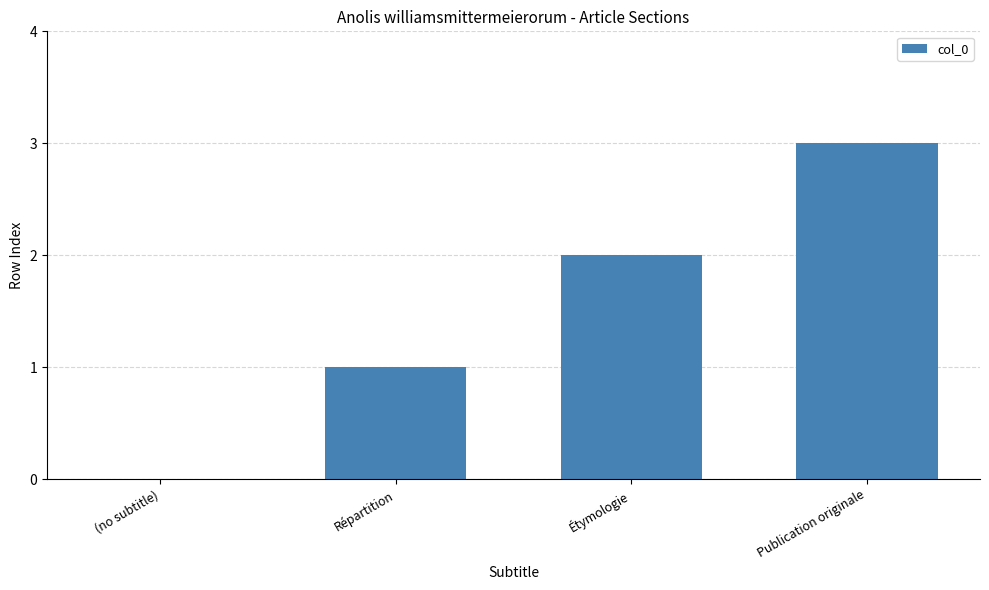

Are the bars horizontal?

No